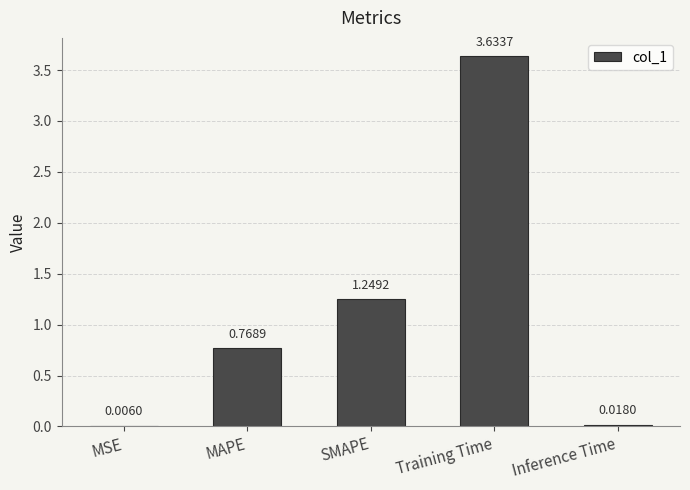

What is the average value?

1.1